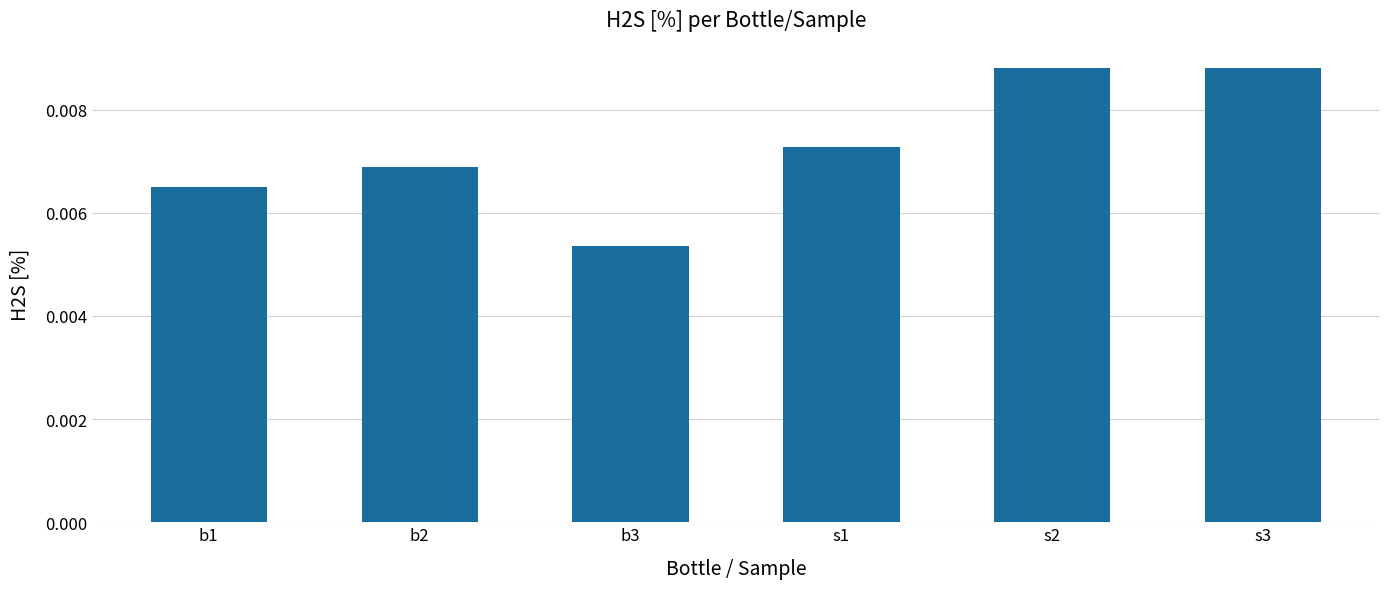

Where is the data nearest to the value 0?

b3